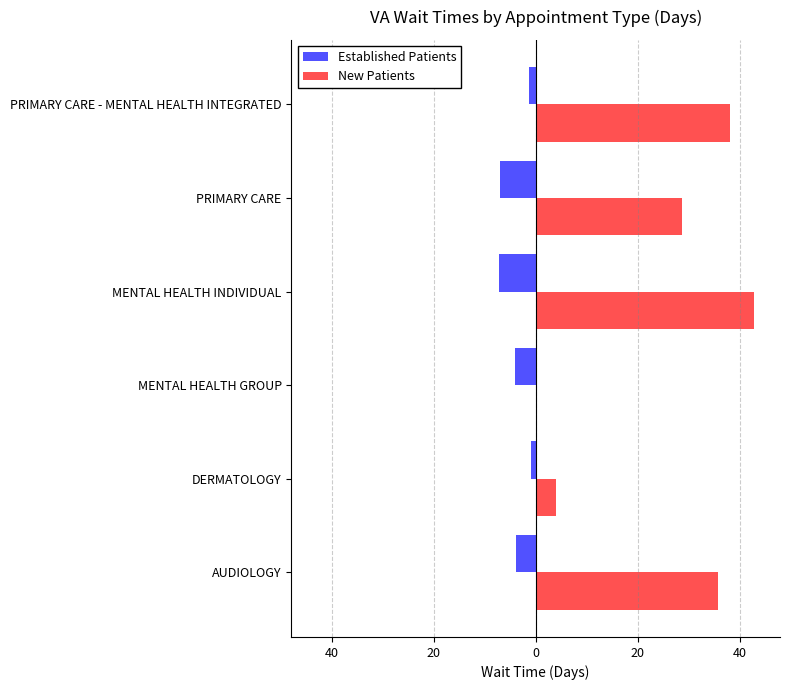

What are all the series names shown in the legend?

Established Patients, New Patients